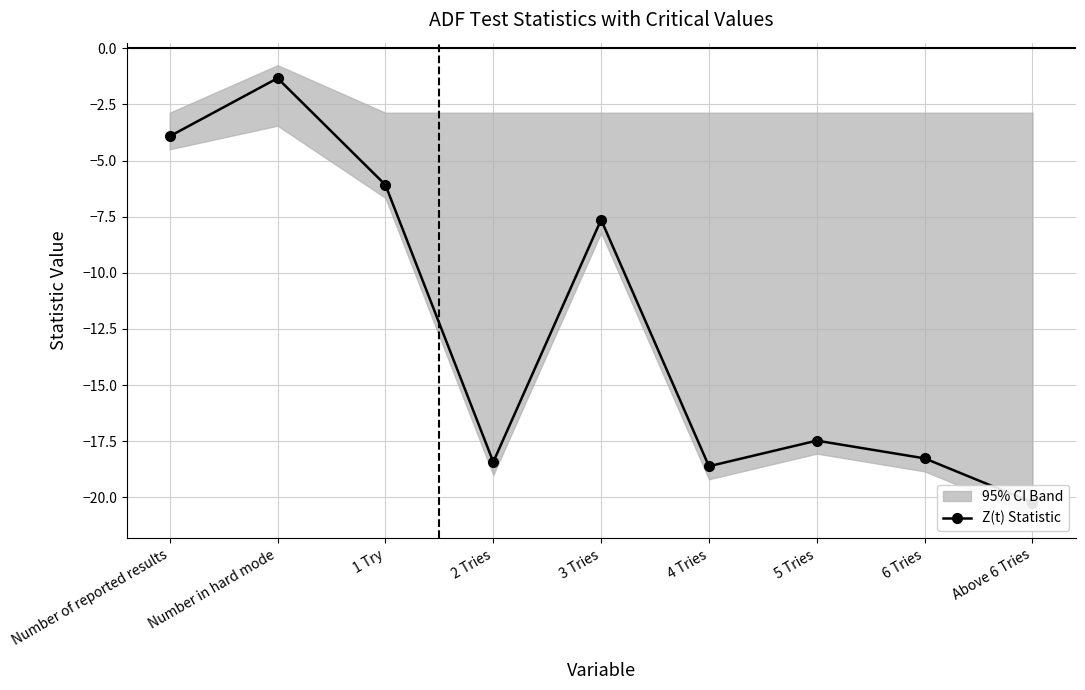

Reading right to left, list all the values displayed in this chart.

-20.2	-18.3	-17.5	-18.6	-7.6	-18.4	-6.1	-1.3	-3.9